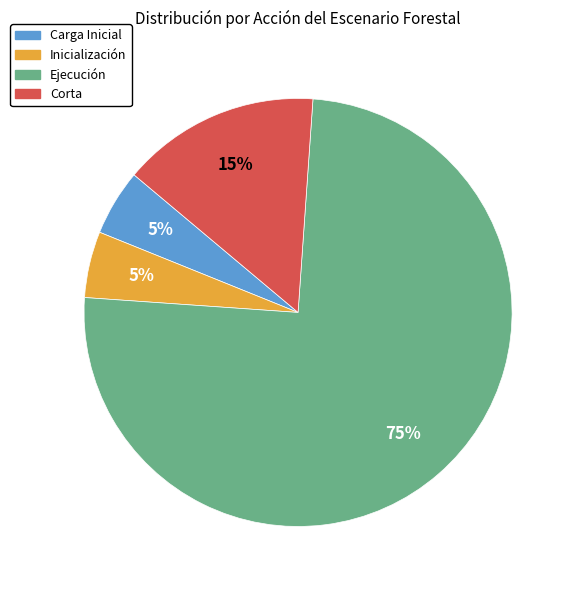

To the nearest percent, what is the average slice percentage?

25%